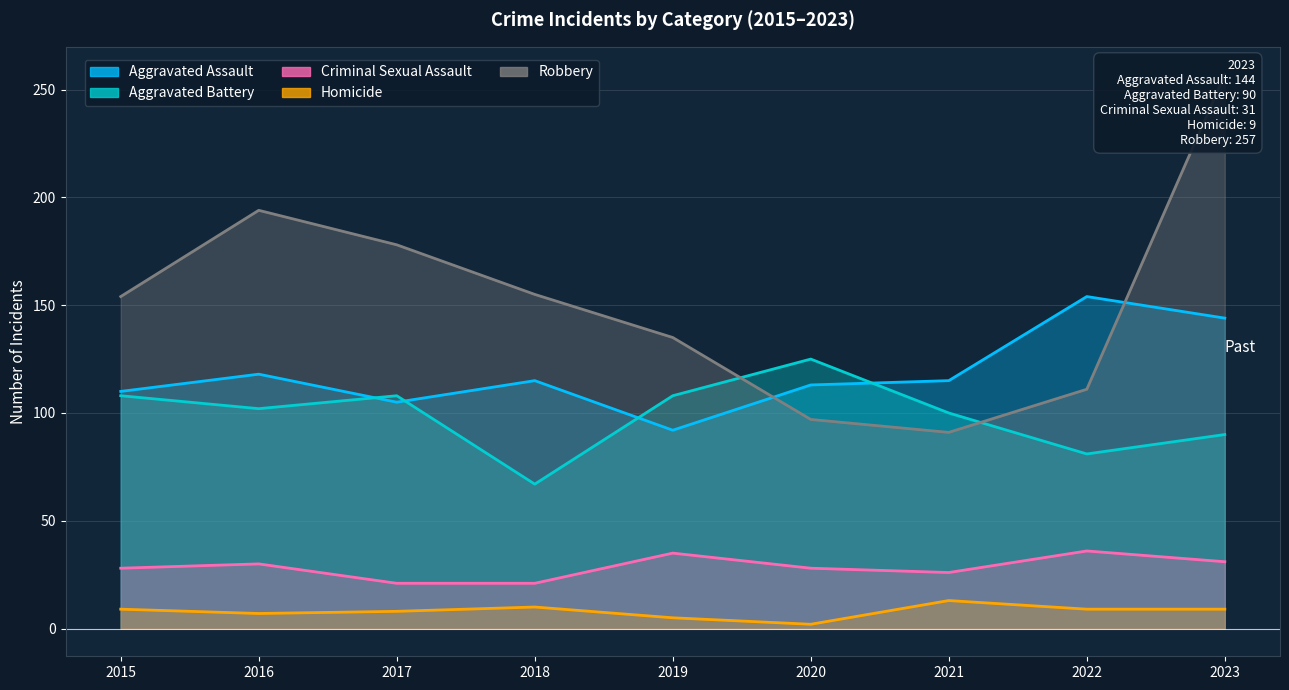

List the series in order of their peak value, highest first.

Robbery, Aggravated Assault, Aggravated Battery, Criminal Sexual Assault, Homicide